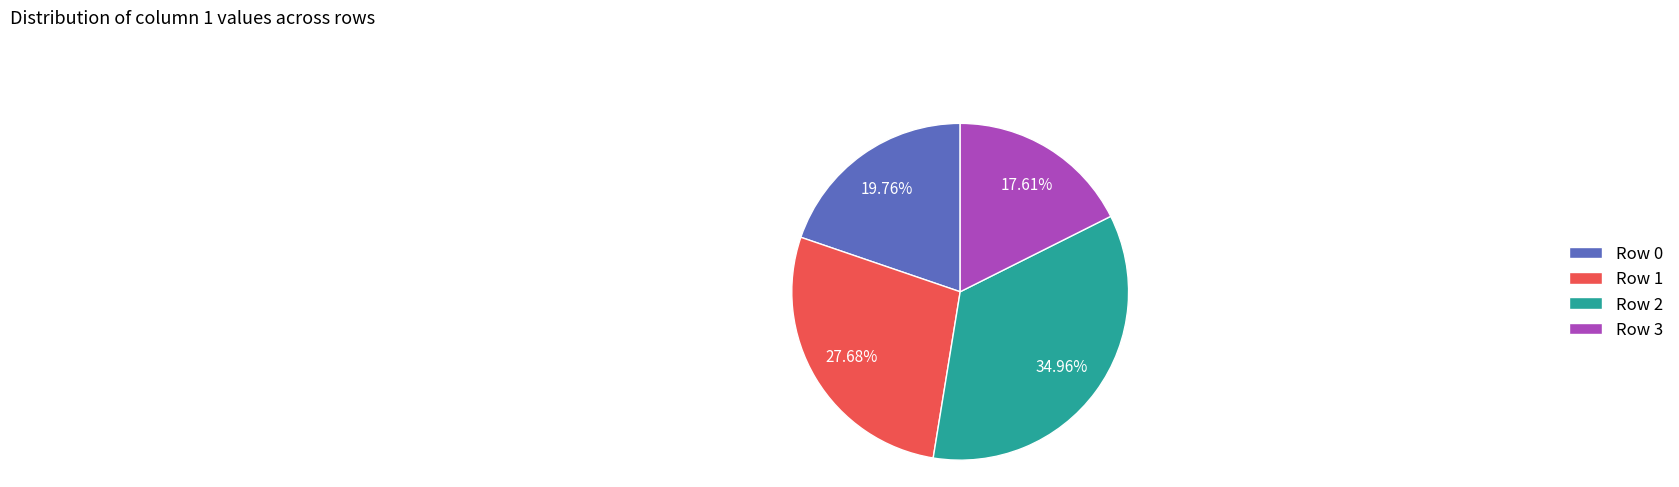

What is the largest slice in the pie chart?

Row 2